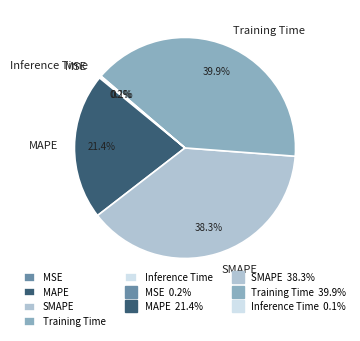

What percentage is NOT represented by Training Time?

60.1%